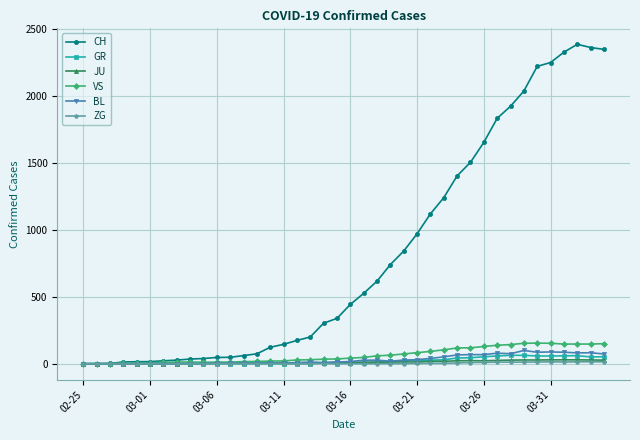

True or false: JU has more than 0 points higher than both neighbors.

True